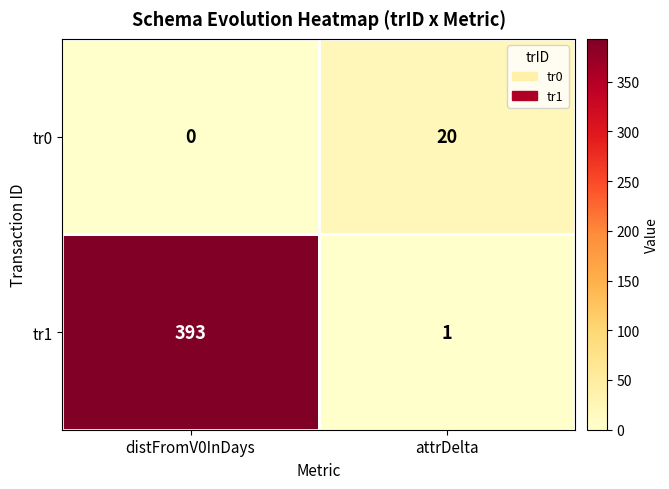

How many categories are shown in the chart?

2